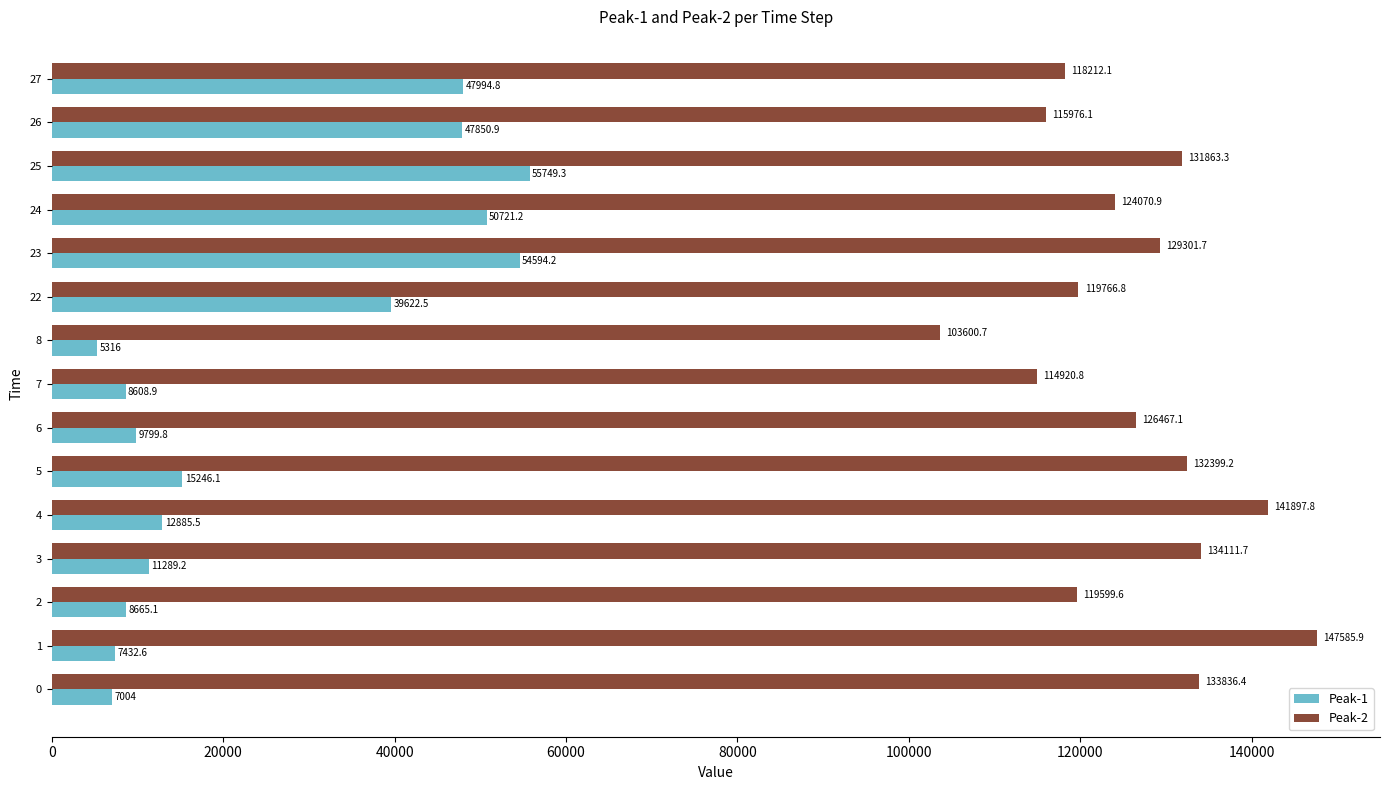

Where is Peak-1 nearest to the value 30532?

22